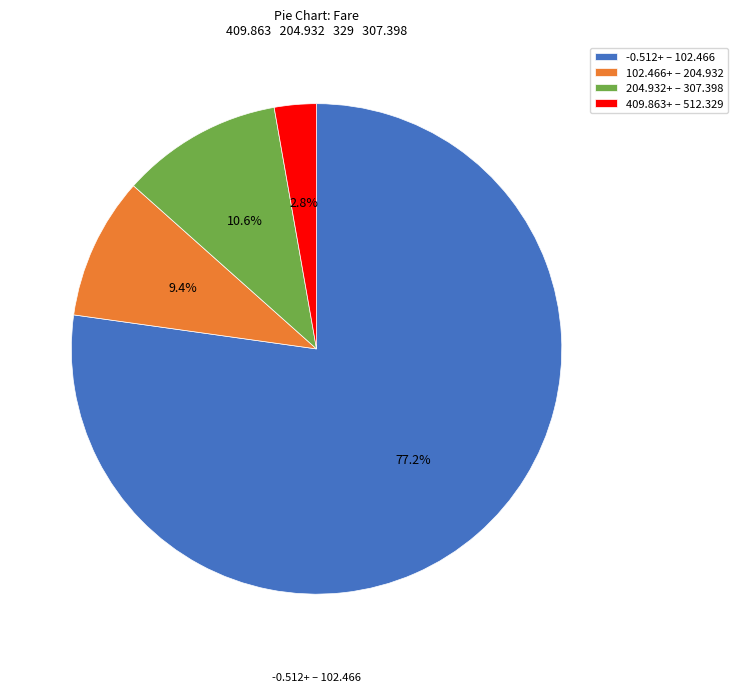

Rank the categories by value from lowest to highest.

409.863+ – 512.329, 102.466+ – 204.932, 204.932+ – 307.398, -0.512+ – 102.466